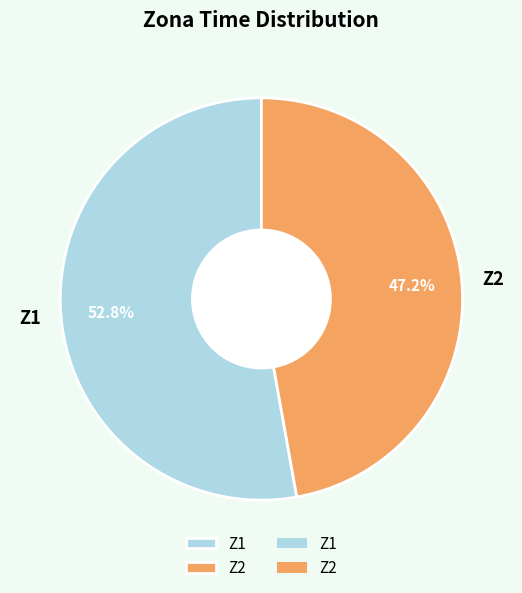

How much of the chart is everything except Z1?

47.2%